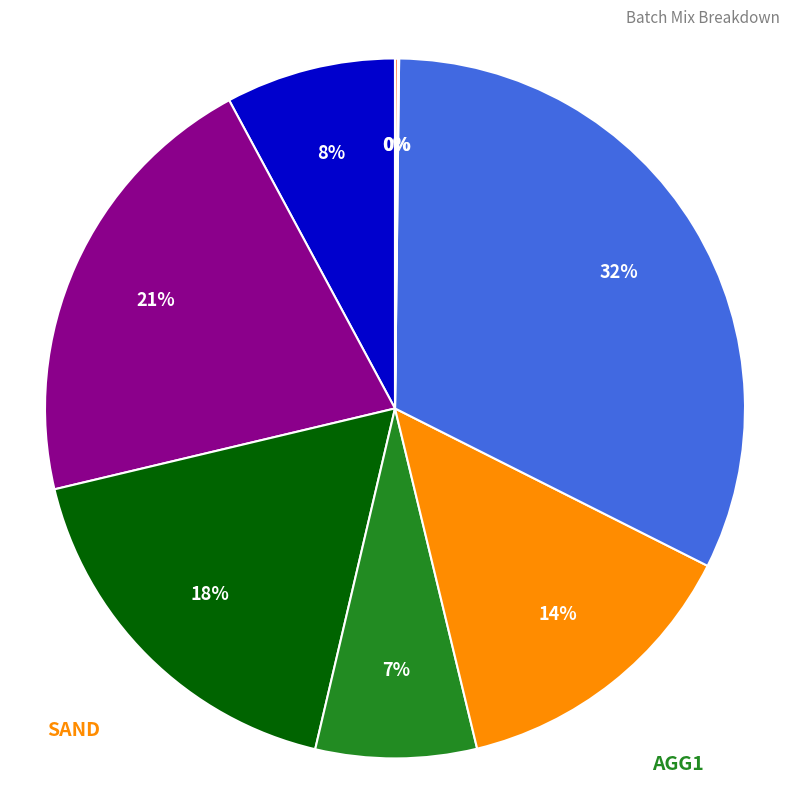

To the nearest percent, what is the difference between the largest and smallest slice percentages?

32%